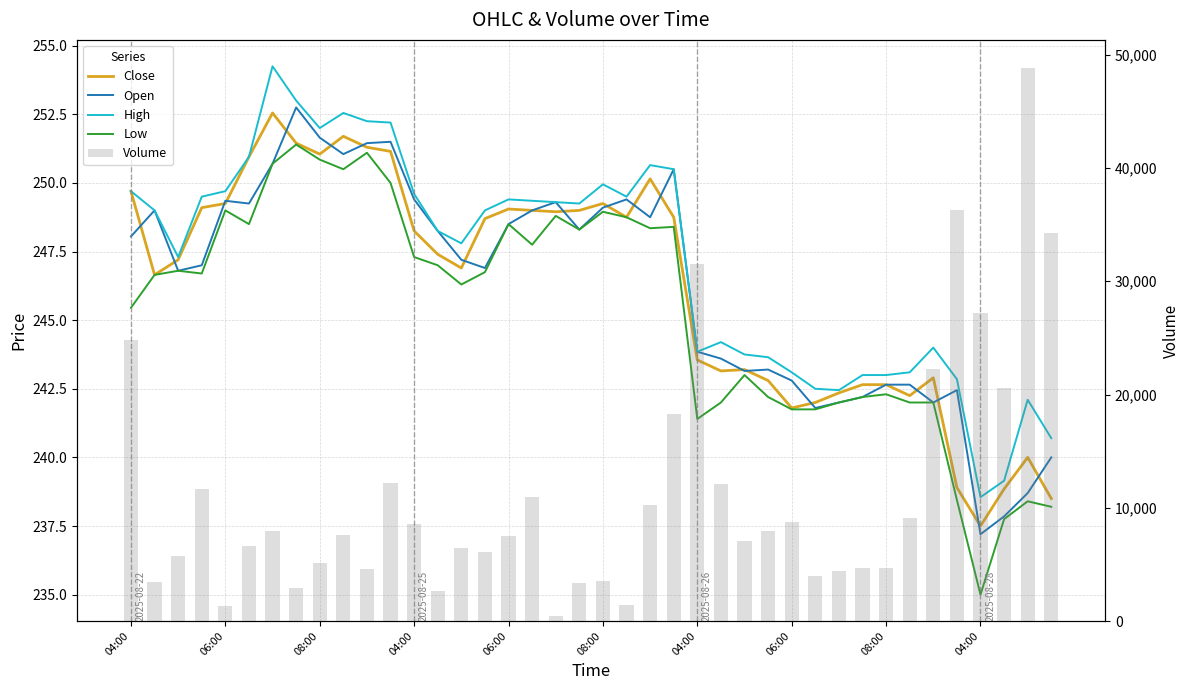

Is it true that Close equals 445.6 at 08:00?

False